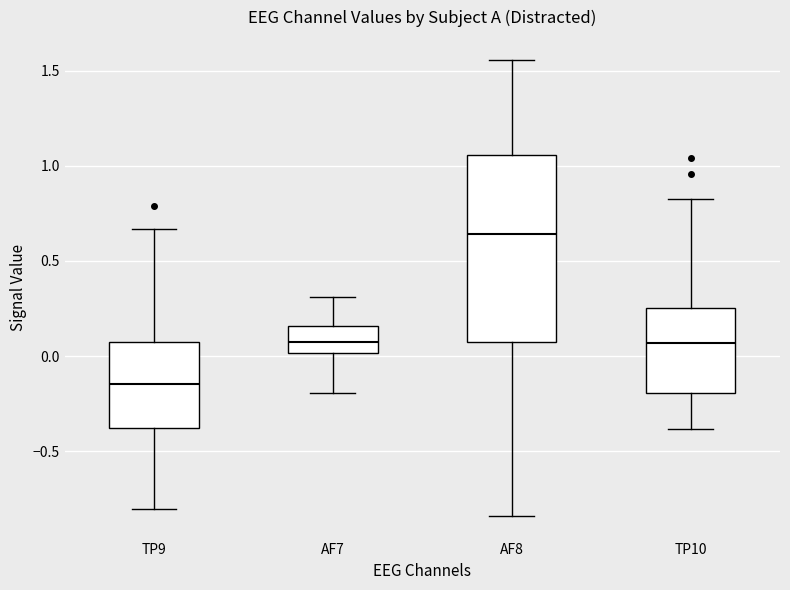

Reading left to right, transcribe this box plot: for each box, give where its median line is, the range the box spans, and where its two whiskers end, as read against the y-axis. The values are not printed on the chart, so give them approximately, as read against the axis.

TP9: median -0.15, box -0.40 to 0.10, whiskers -0.80 to 0.65
AF7: median 0.05, box 0.00 to 0.15, whiskers -0.20 to 0.30
AF8: median 0.65, box 0.10 to 1.05, whiskers -0.85 to 1.55
TP10: median 0.05, box -0.20 to 0.25, whiskers -0.40 to 0.85